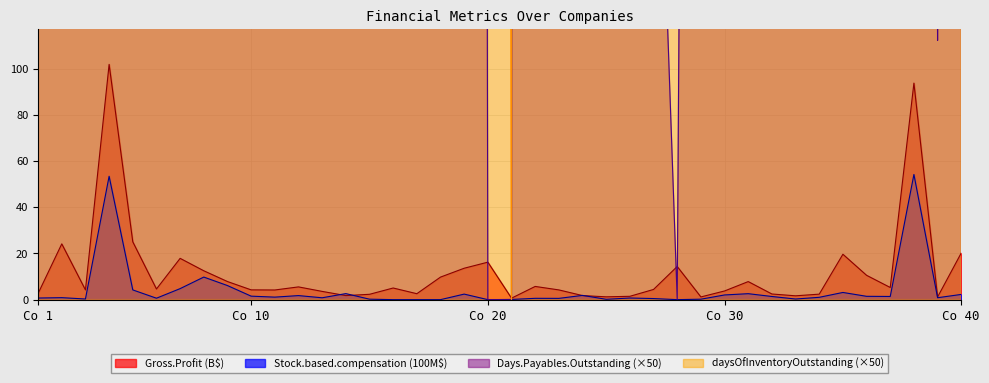

Which series ends up on top after the final intersection of Stock.based.compensation and daysOfInventoryOutstanding?

daysOfInventoryOutstanding